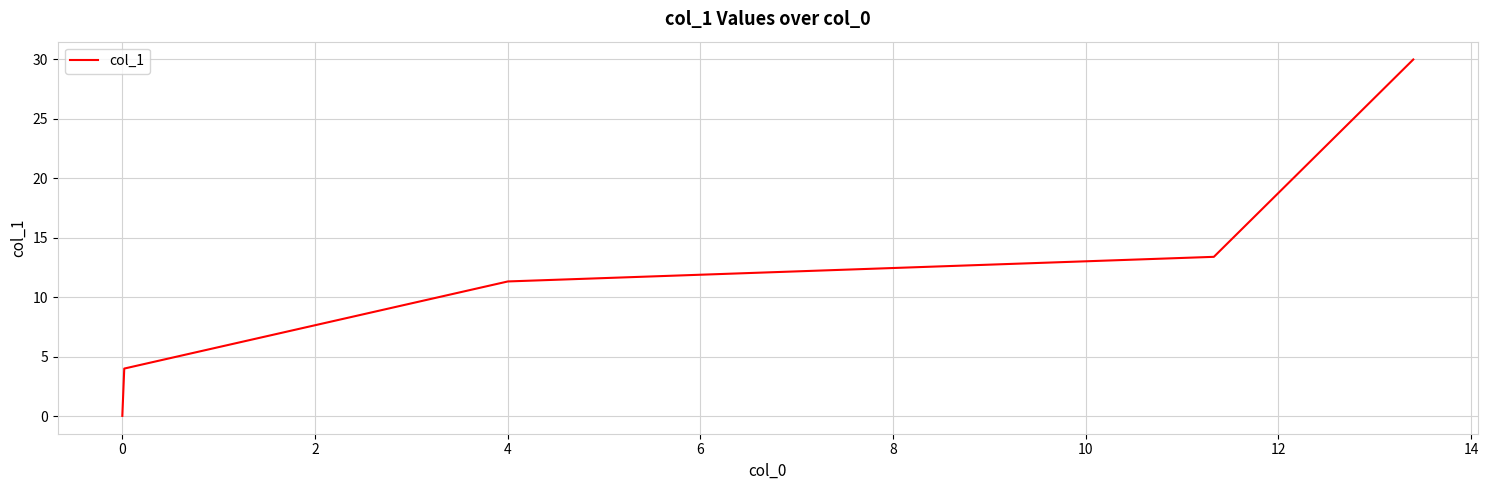

True or false: there are more than 1 points higher than both neighbors.

False